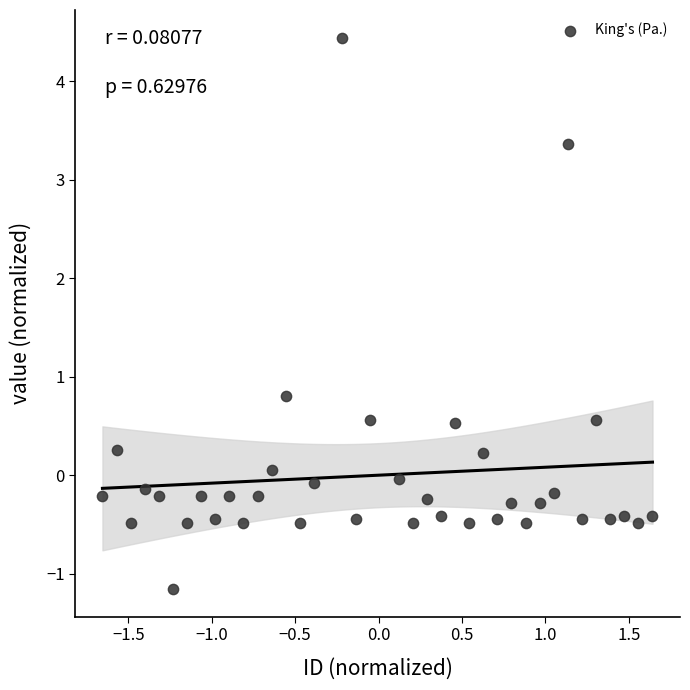

What Y value in the scatter plot is closest to 1?

0.8